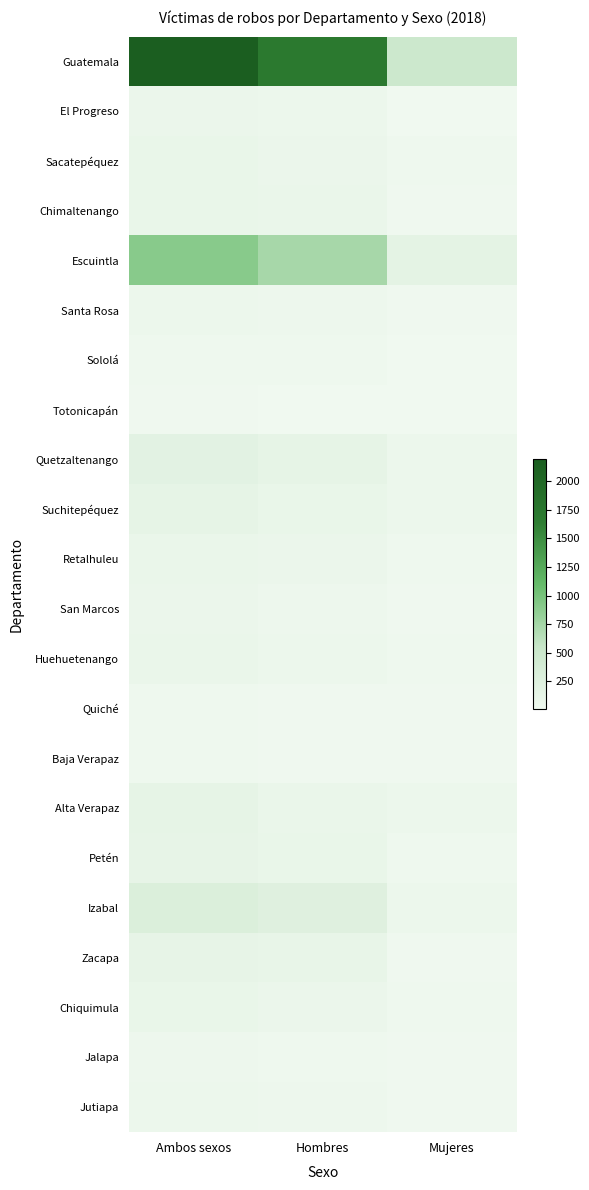

Which series has the widest spread of values?

Guatemala